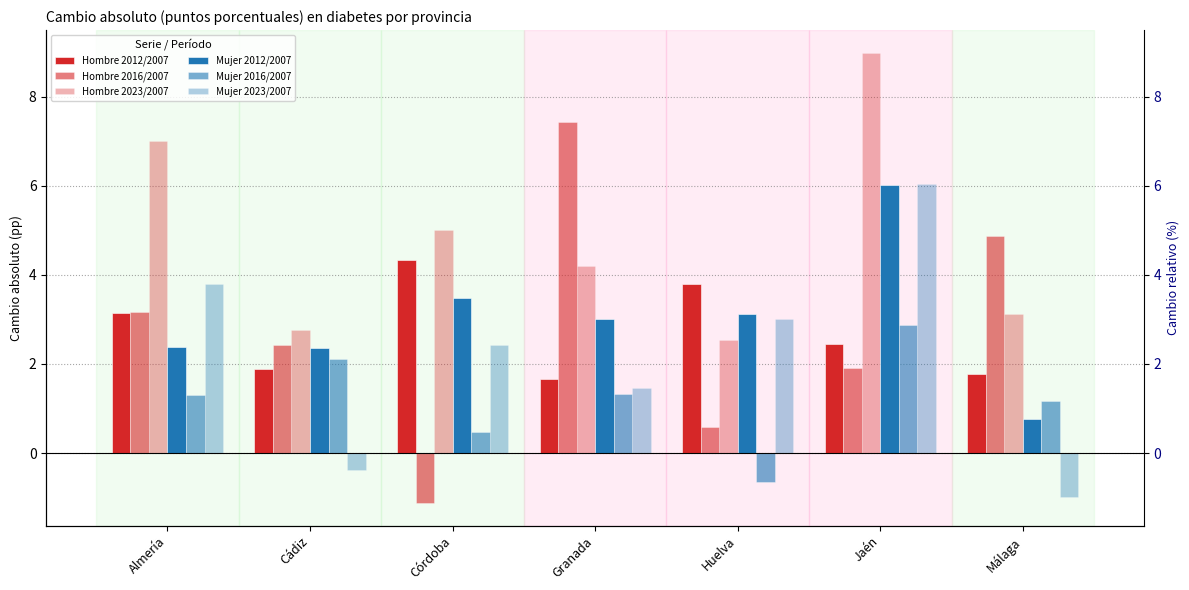

At Cádiz, list the series in order from largest to smallest.

Hombre 2023/2007, Hombre 2016/2007, Mujer 2012/2007, Mujer 2016/2007, Hombre 2012/2007, Mujer 2023/2007